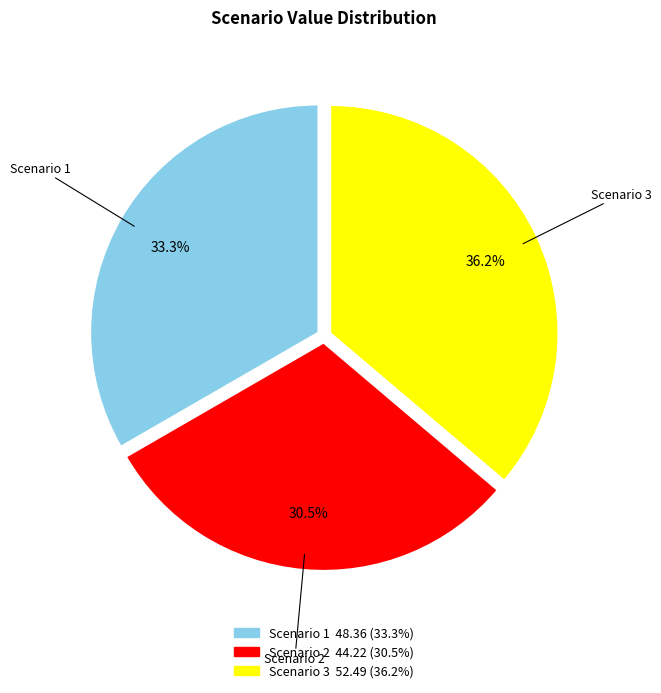

What is the total percentage of Scenario 3 and Scenario 2?

66.7%